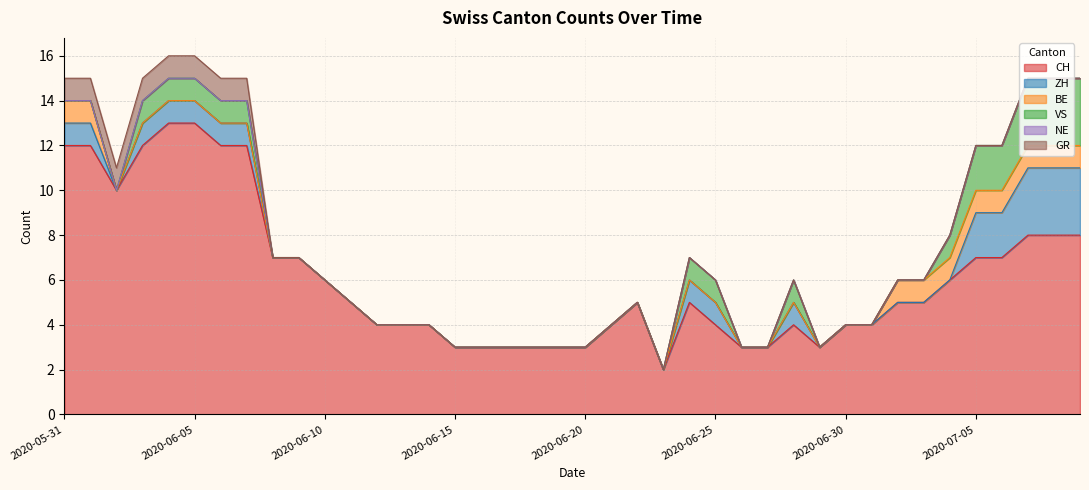

True or false: VS and NE cross at least once.

False